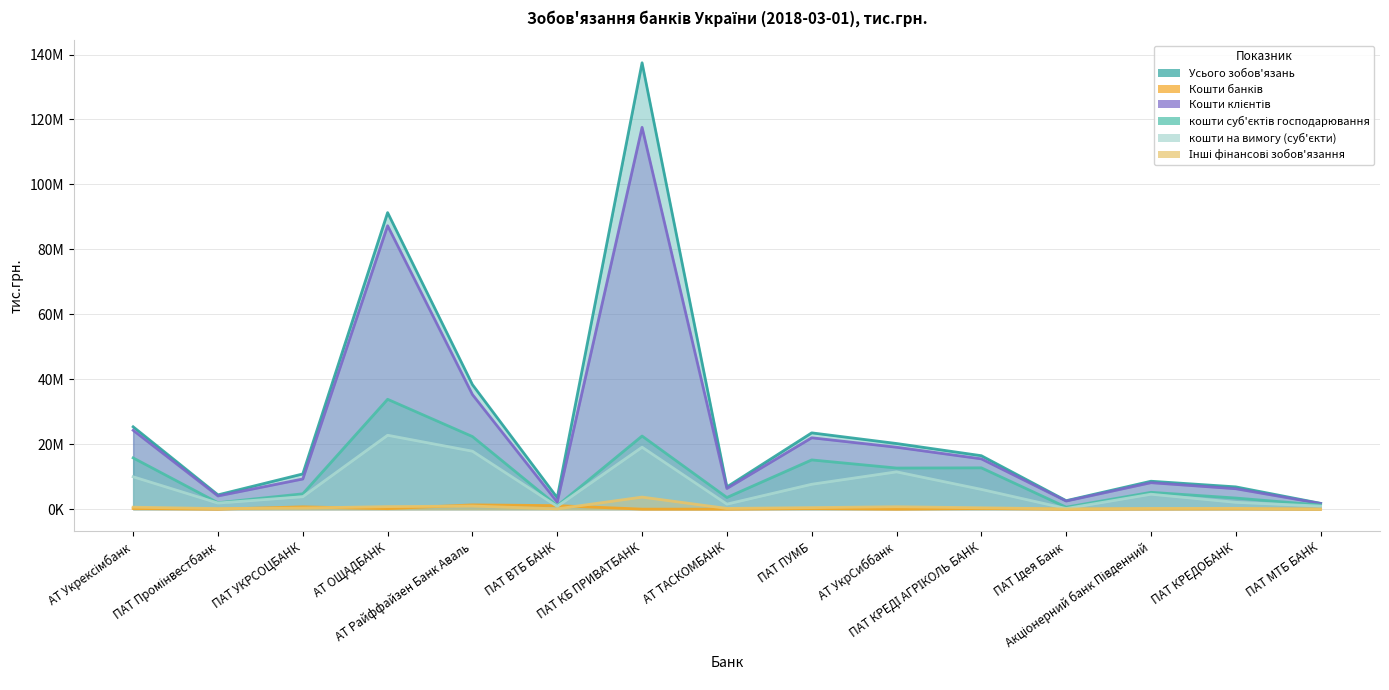

What is the label of the 2nd point from the right?

ПАТ КРЕДОБАНК